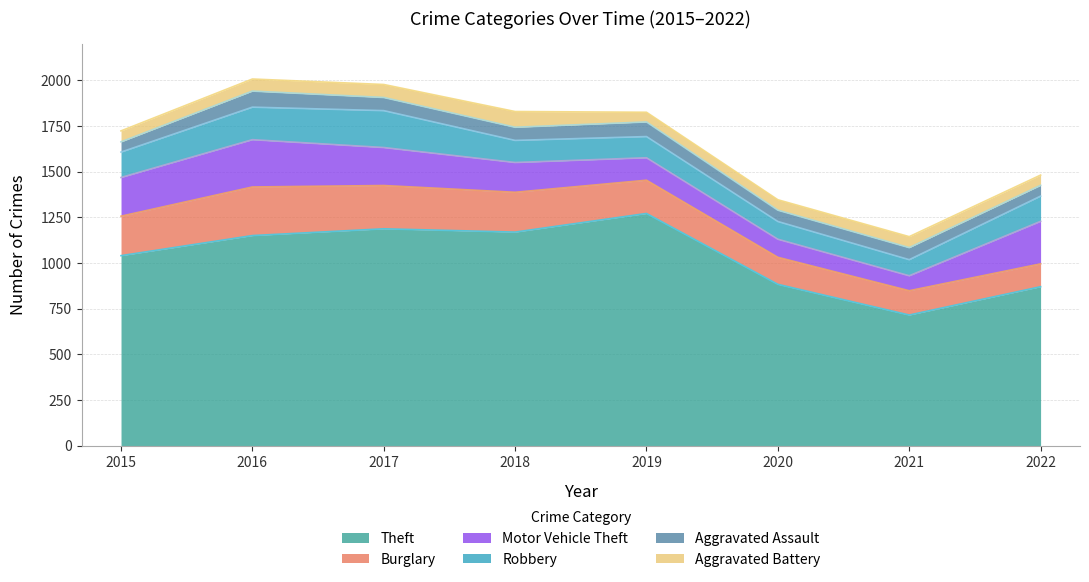

At which label does Aggravated Assault first exceed 72?

2016